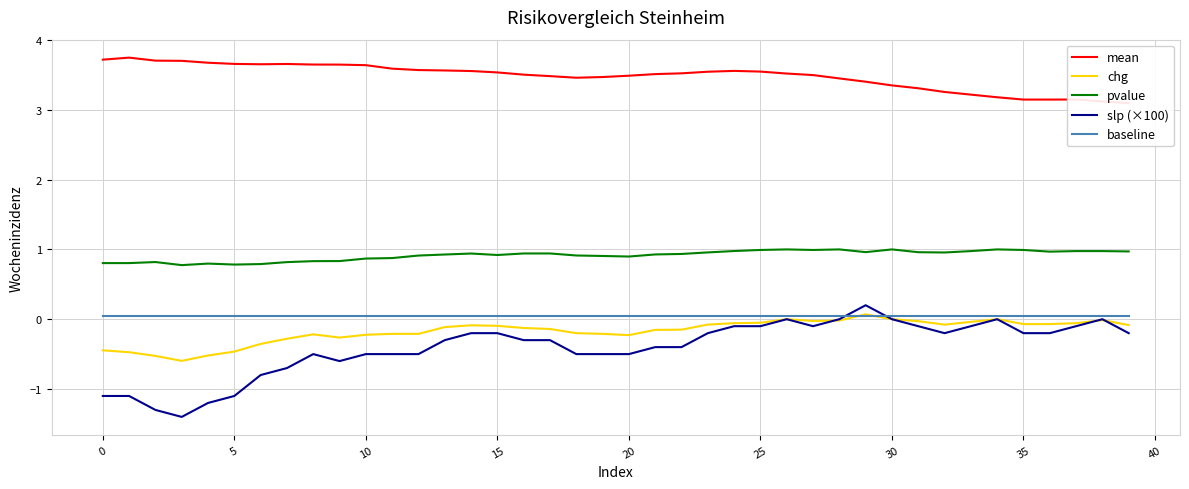

What is the difference between the slp (×100) values at 13 and 23?

0.1